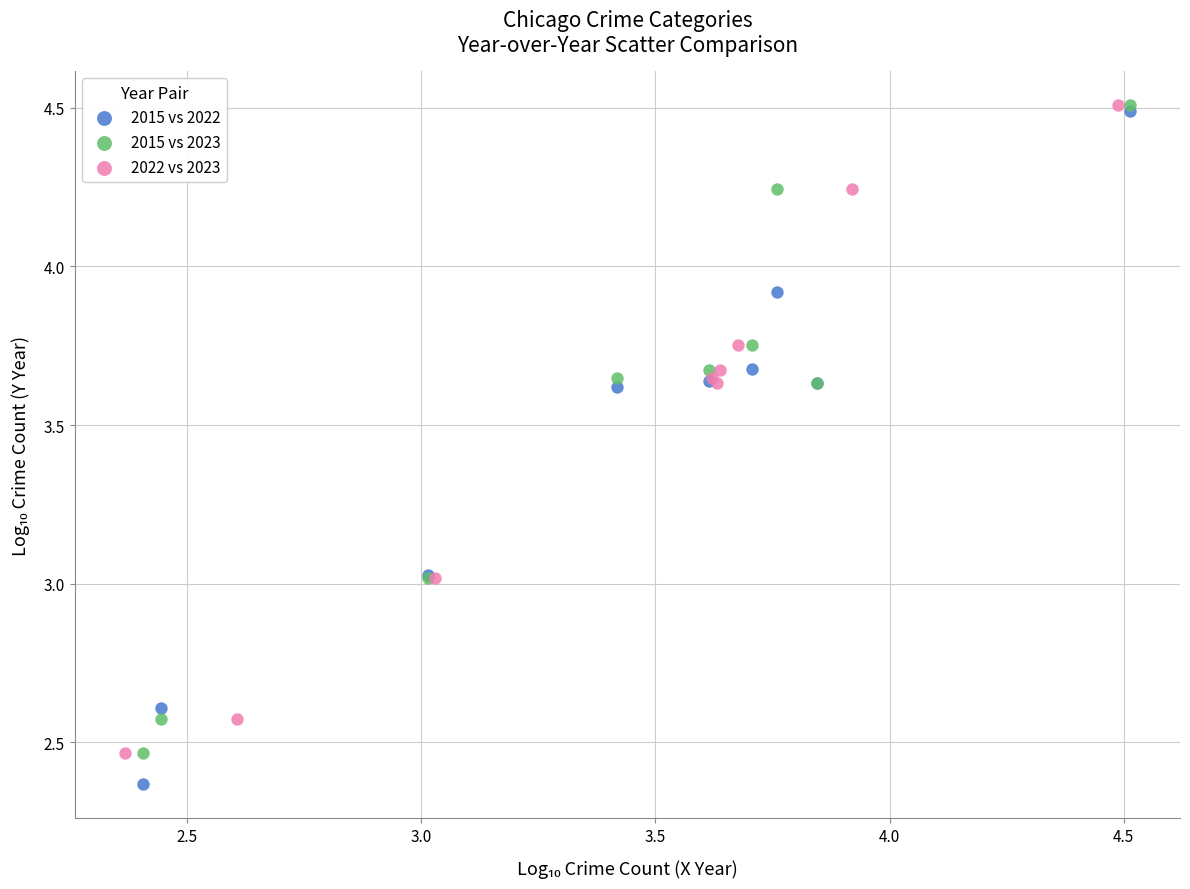

Which series has the widest spread of Y values?

2015 vs 2022